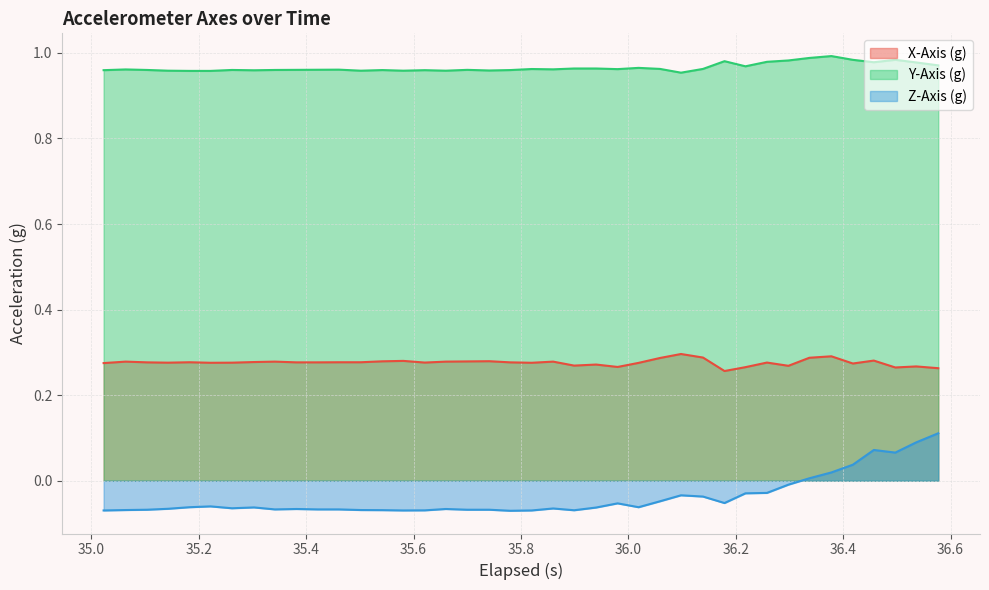

Which series has the largest range (max minus min)?

Z-Axis (g)